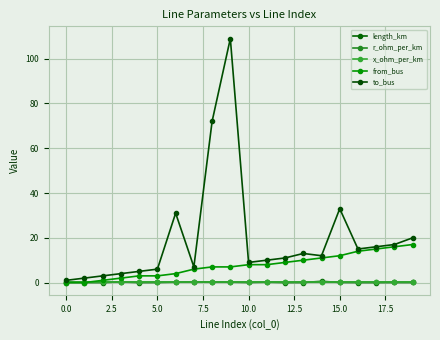

How many lines are shown in the chart?

5